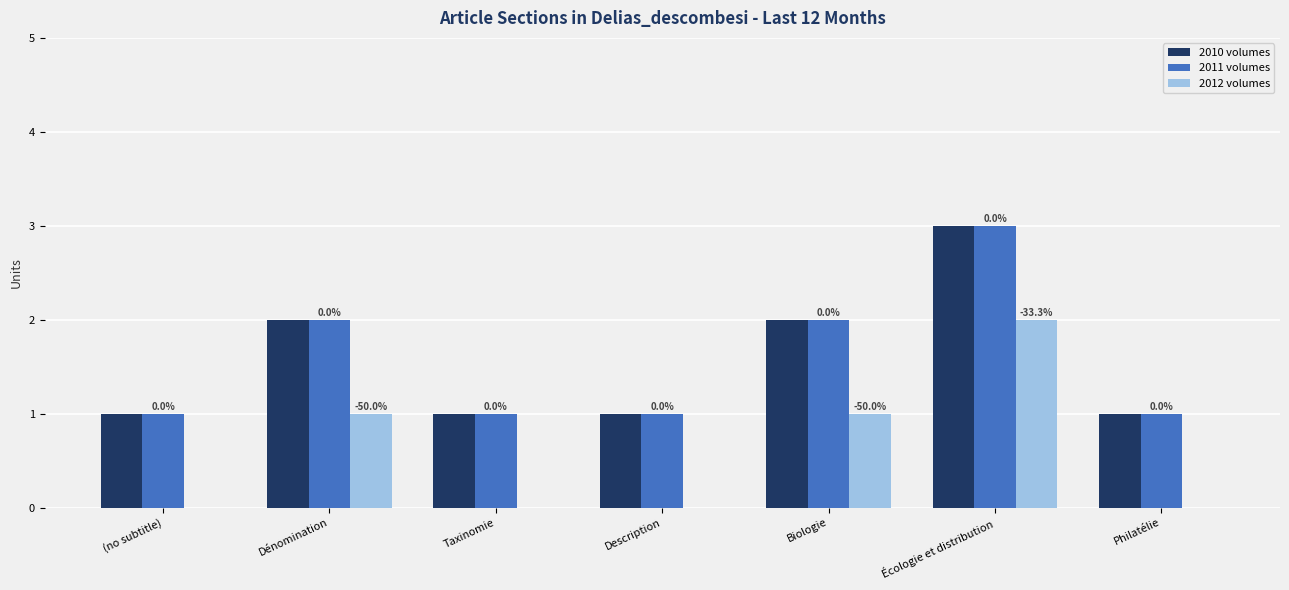

True or false: 2011 volumes has a value of 2 at Dénomination.

True